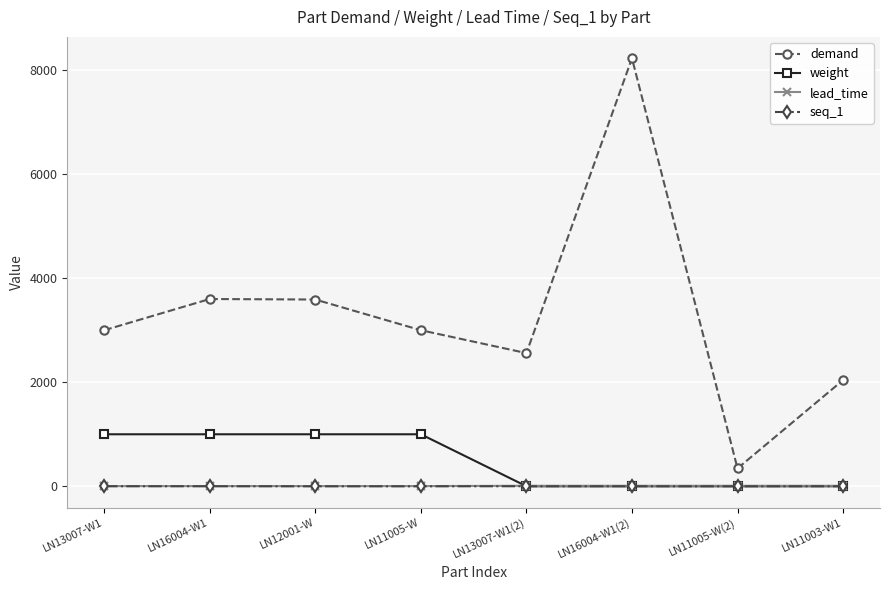

Is it true that seq_1 equals 0 at LN11005-W(2)?

True